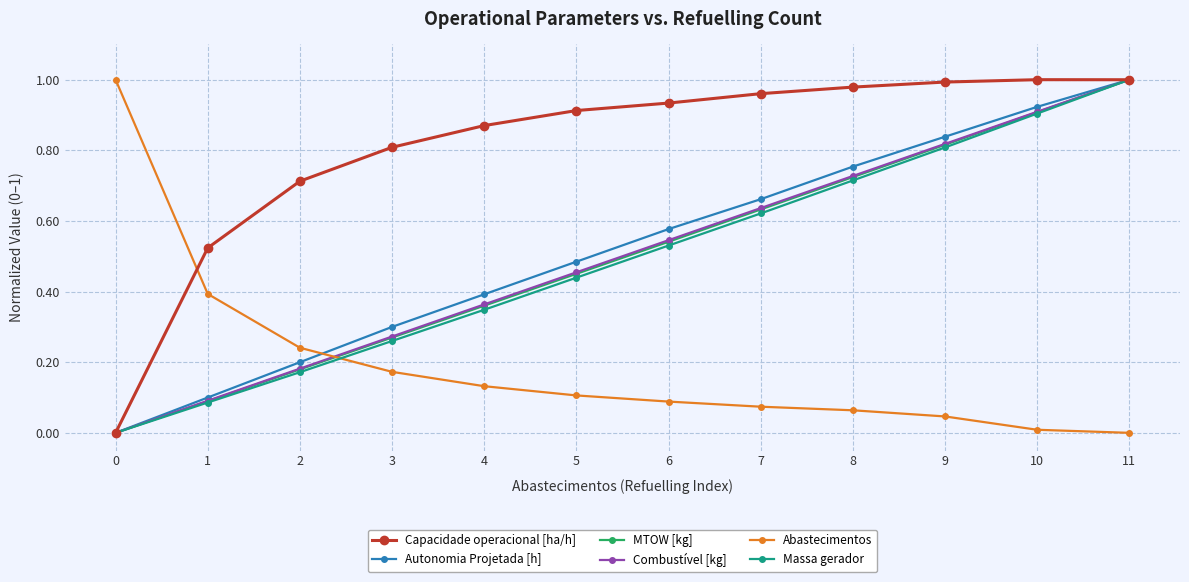

How many values in the Massa gerador series exceed 0?

11